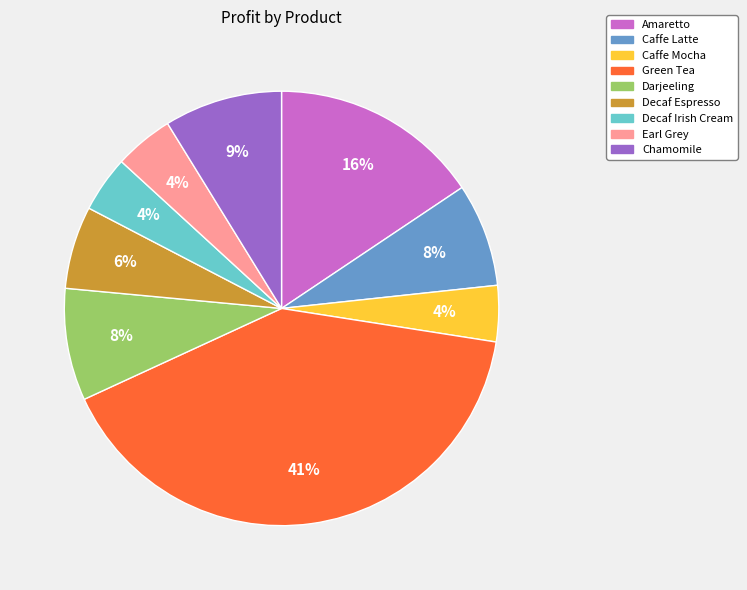

Does Earl Grey represent more than half of the total?

No